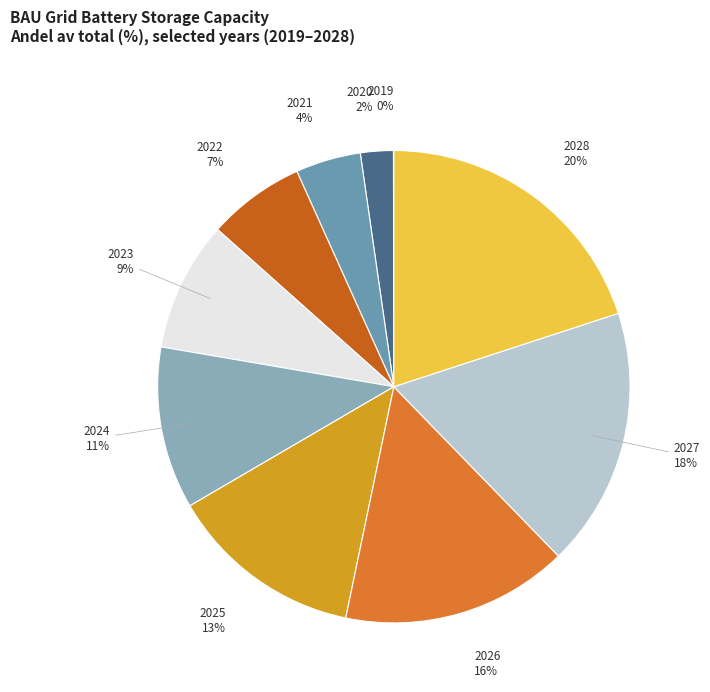

Which slice is the largest?

2028